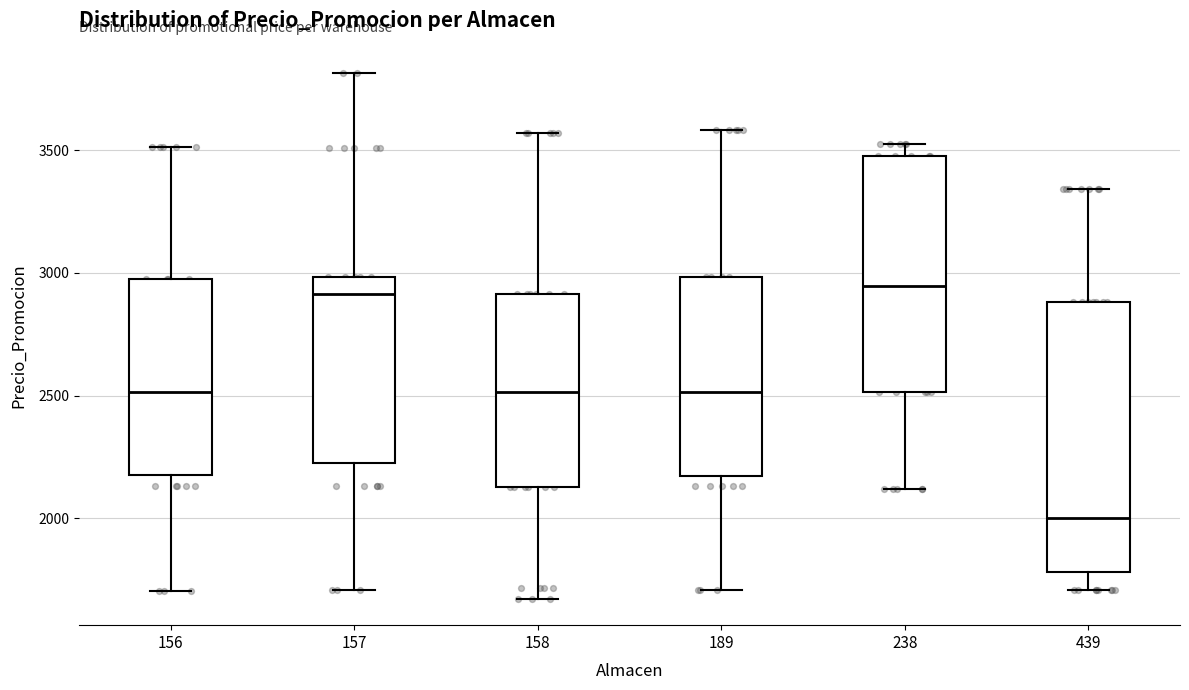

Reading left to right, read every box against the y-axis: the position of its median line, the range the box covers, and the ends of its whiskers. The values are not printed on the chart, so give them approximately, as read against the axis.

156: median 2500, box 2200 to 3000, whiskers 1700 to 3500
157: median 2900, box 2250 to 3000, whiskers 1700 to 3800
158: median 2500, box 2150 to 2900, whiskers 1650 to 3550
189: median 2500, box 2150 to 3000, whiskers 1700 to 3600
238: median 2950, box 2500 to 3450, whiskers 2100 to 3550
439: median 2000, box 1800 to 2900, whiskers 1700 to 3350